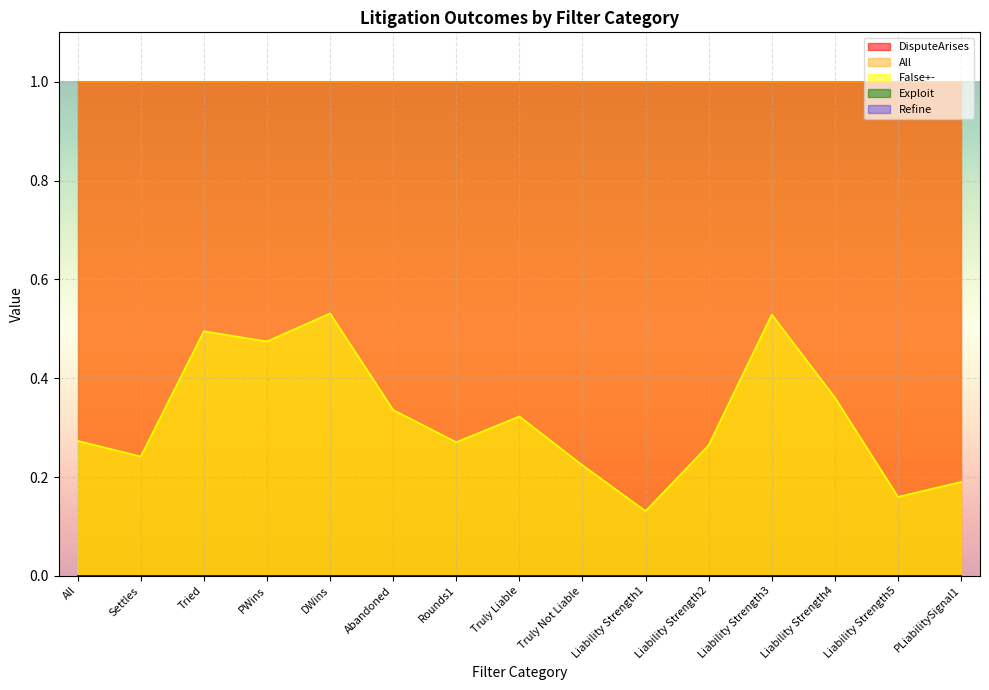

Which has a higher value, Liability Strength5 or Rounds1?

Liability Strength5